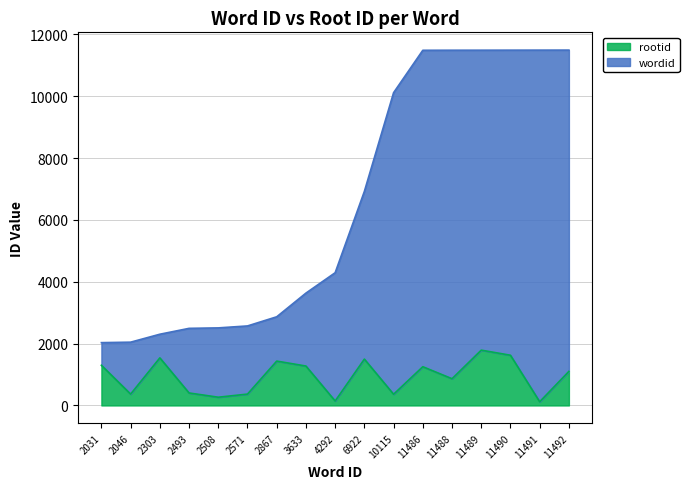

At which category is the sum across all series the highest?

11489